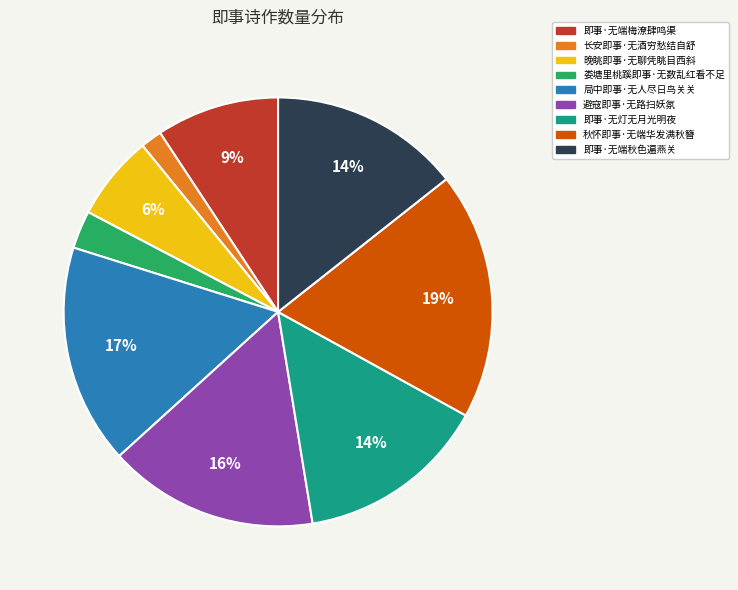

Do 晚眺即事·无聊凭眺目西斜 and 避寇即事·无路扫妖氛 together represent more than half of the pie?

No